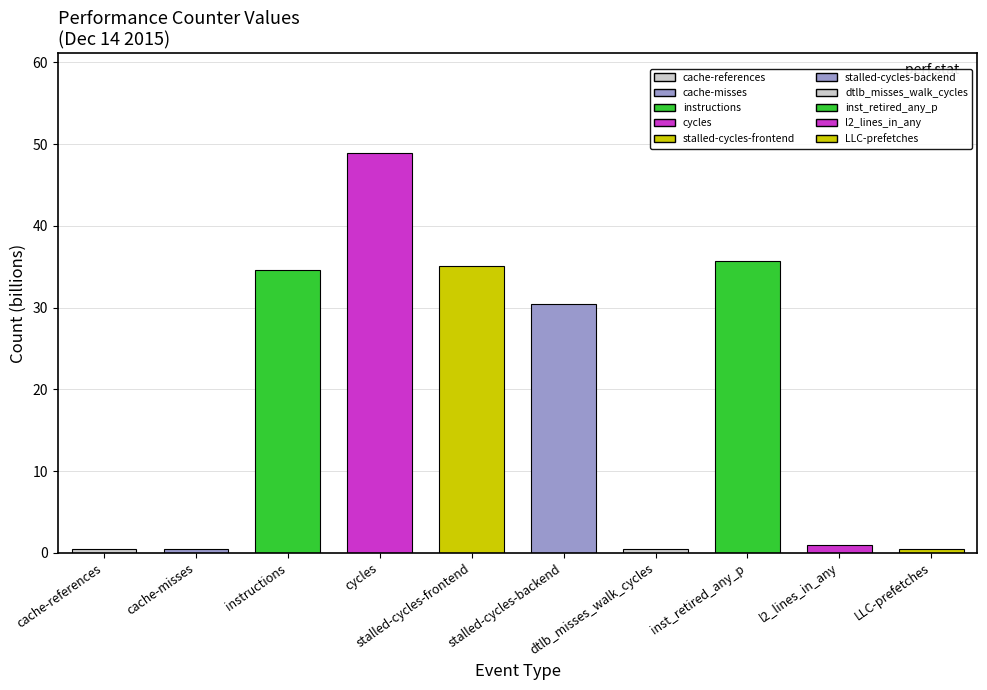

What is the greatest value displayed?

48.9